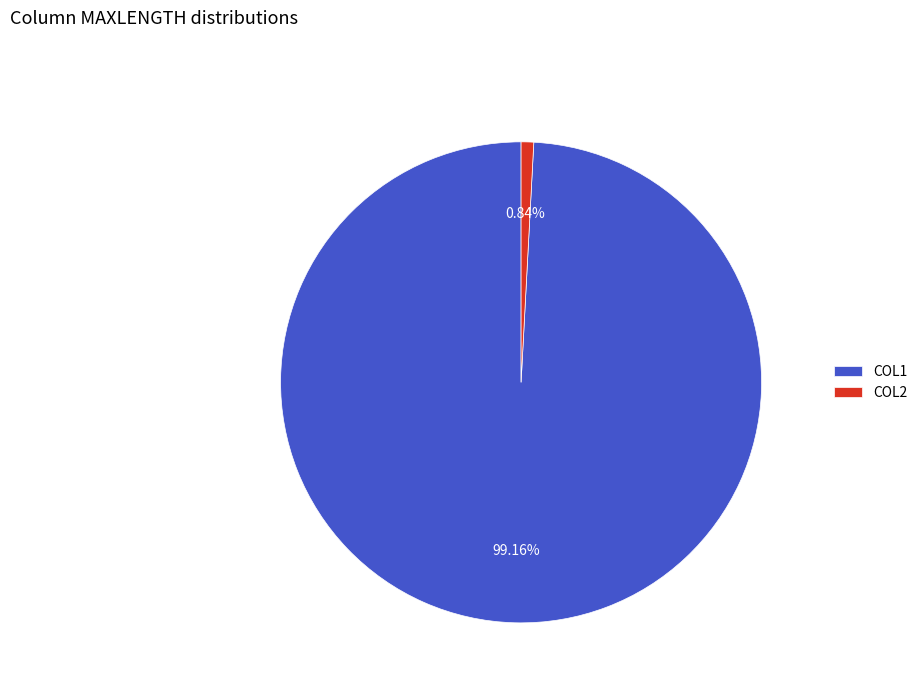

To the nearest percent, what portion does COL1 represent?

99%